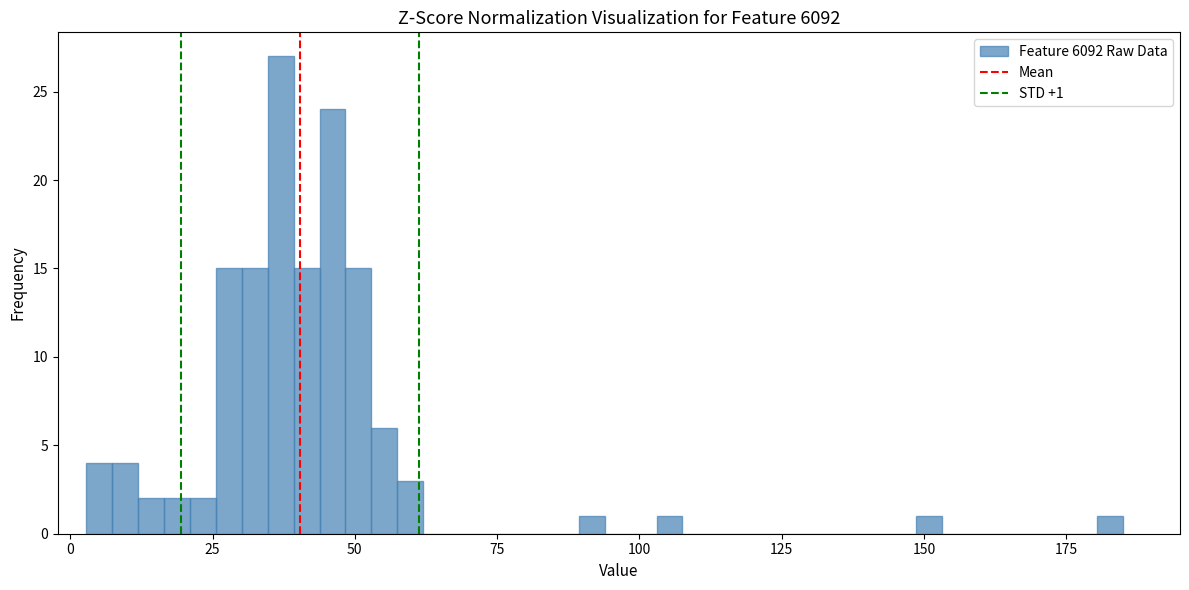

Around what value on the x-axis is the tallest bar? Give the approximate position of its centre, as read against the axis.

35